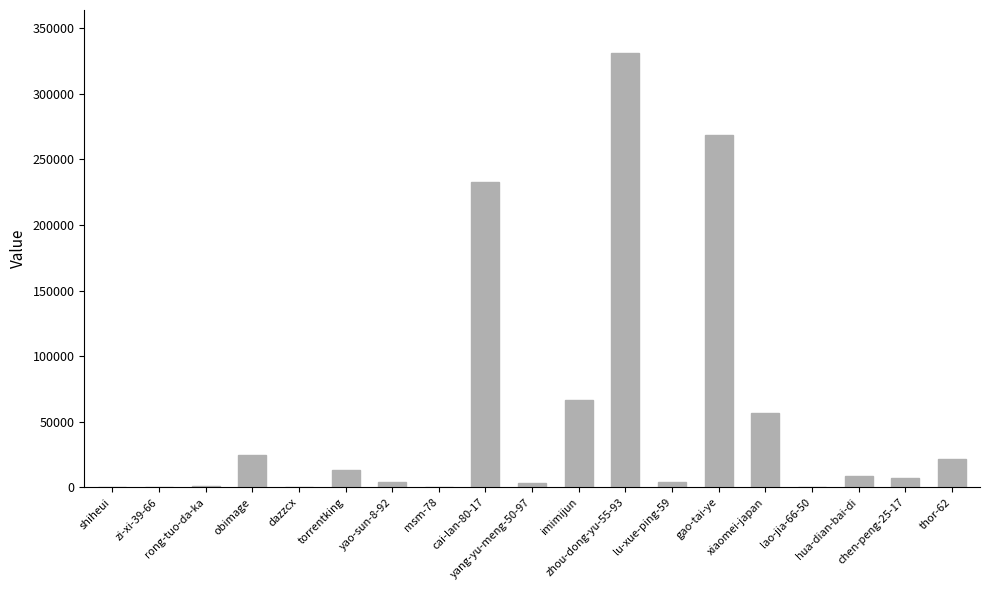

What is the sum of all values?

1041672